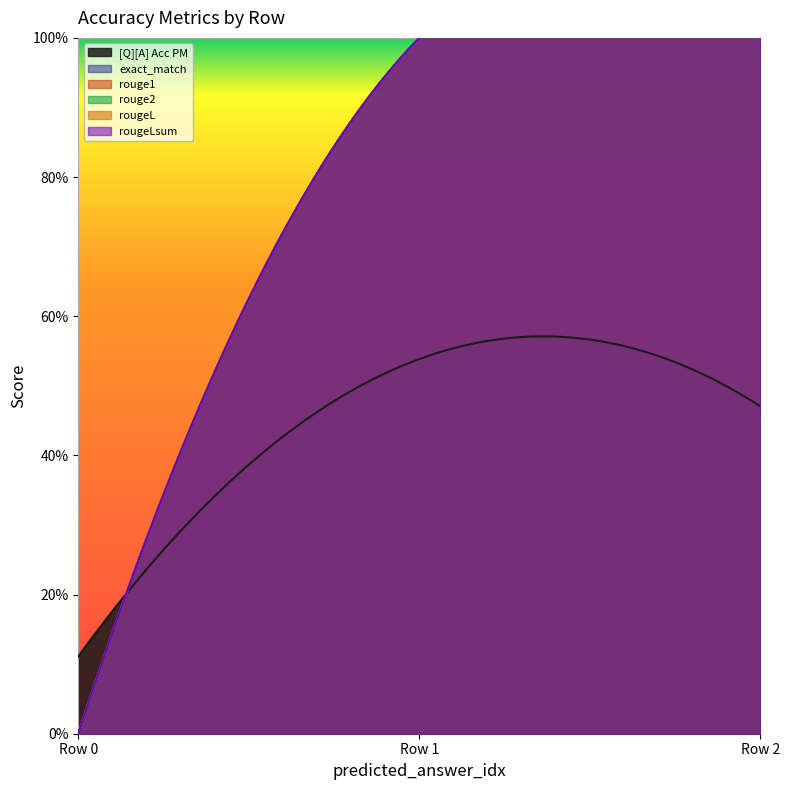

What is the difference between the highest and lowest values at 0?

0.1